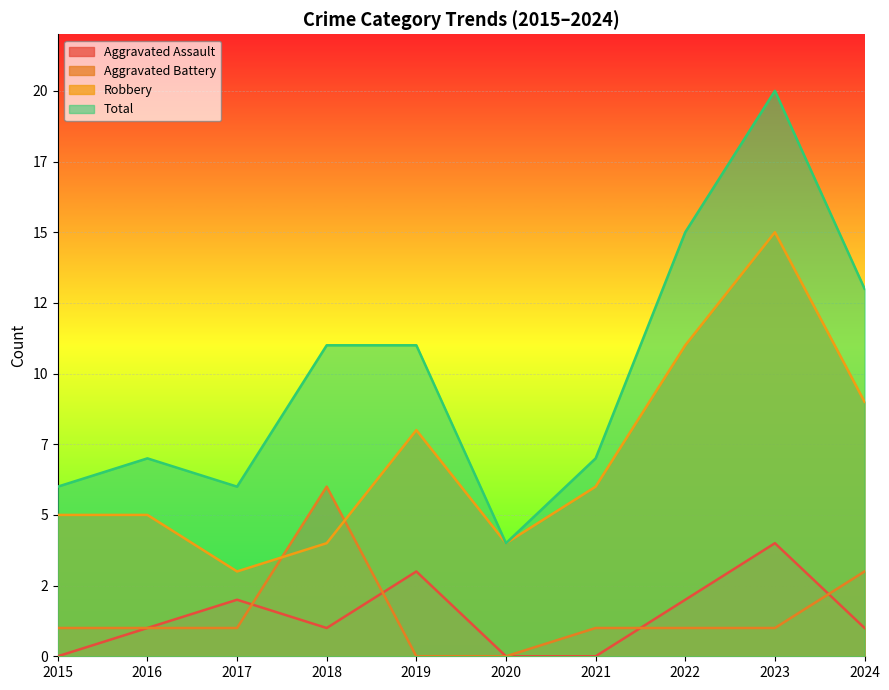

Reading left to right, what are all the values shown in this chart?

Aggravated Assault: 0	1	2	1	3	0	0	2	4	1
Aggravated Battery: 1	1	1	6	0	0	1	1	1	3
Robbery: 5	5	3	4	8	4	6	11	15	9
Total: 6	7	6	11	11	4	7	15	20	13